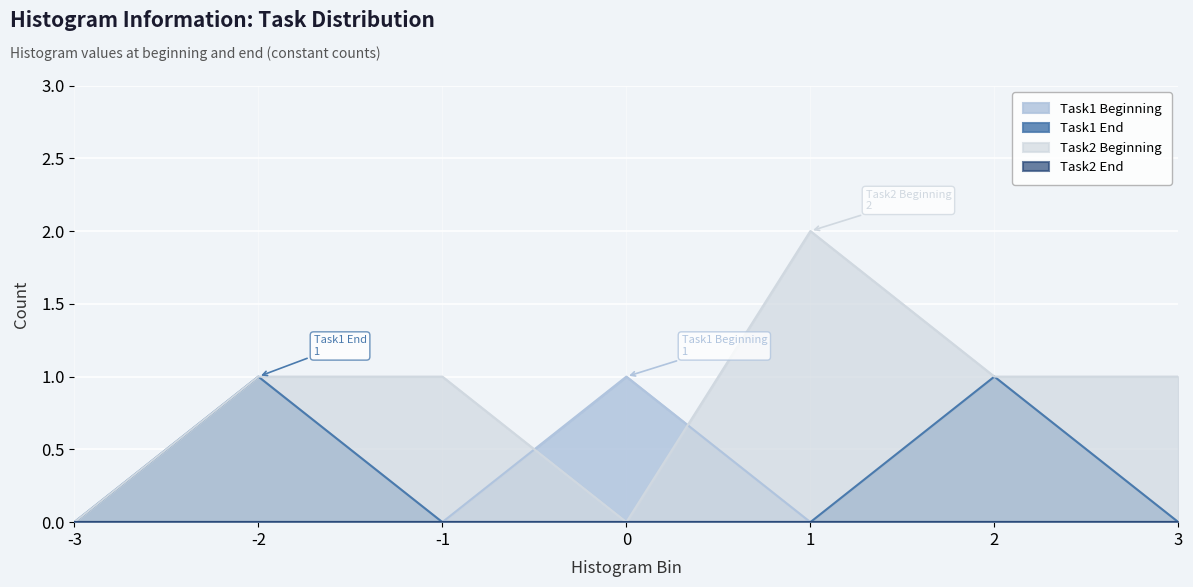

At which category is the sum across all series the highest?

-2